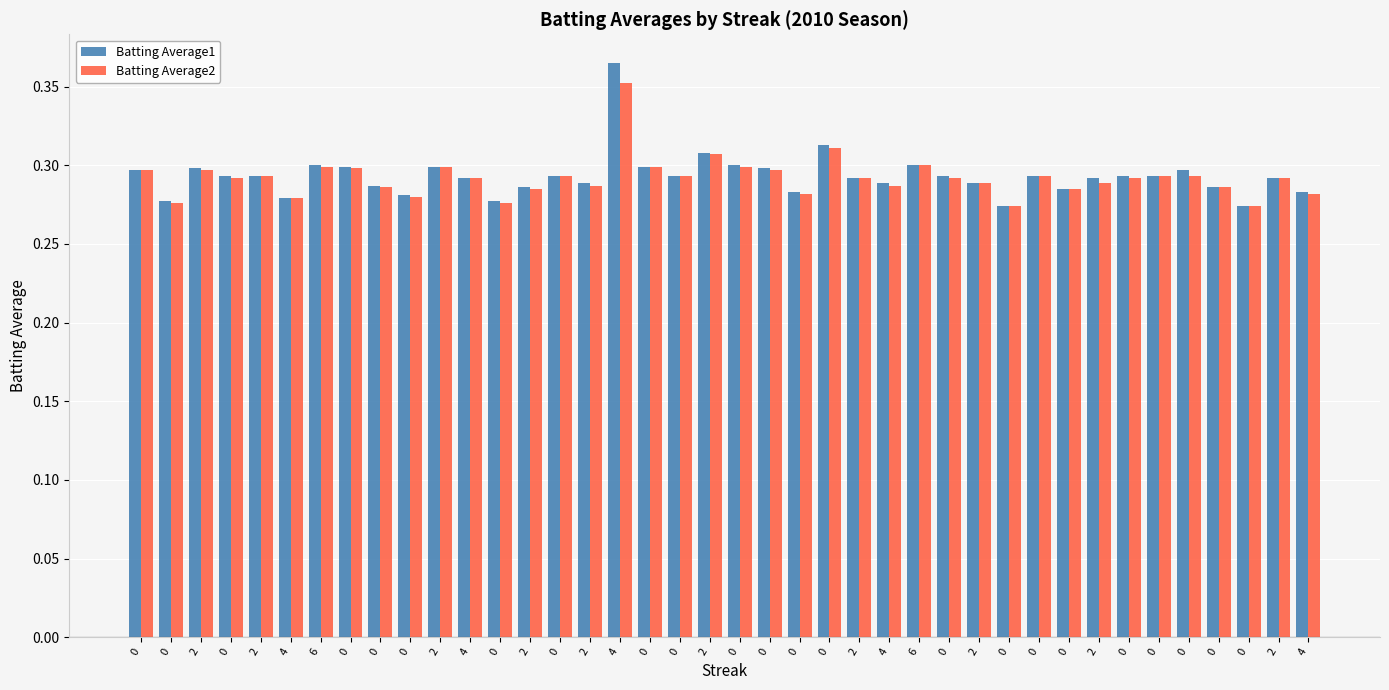

What are all the series names shown in the legend?

Batting Average1, Batting Average2